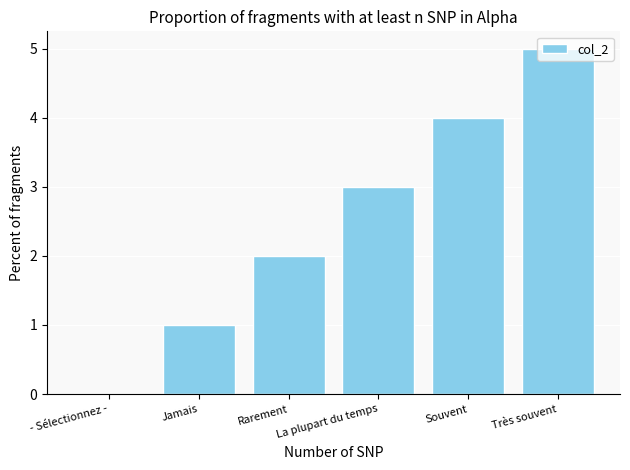

What is the change in value from Jamais to La plupart du temps?

+2